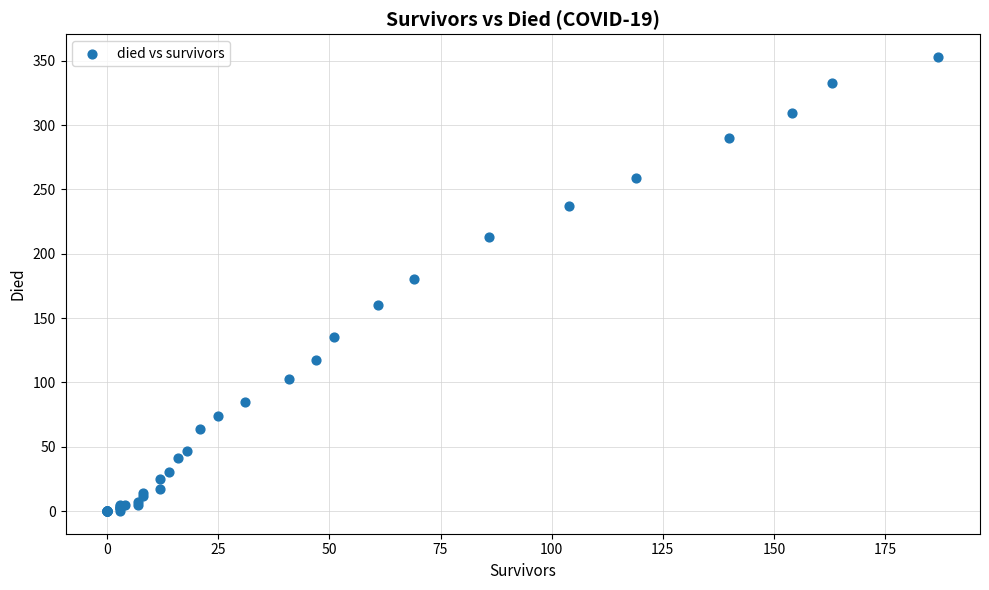

What Y value in the scatter plot is closest to 176?

180